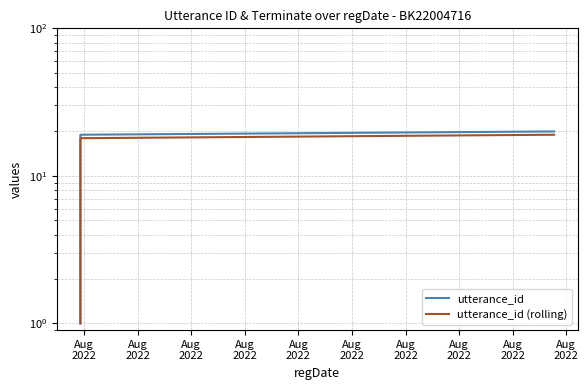

Is the value of utterance_id at 18 greater than the value of utterance_id (rolling) at Aug
2022?

Yes